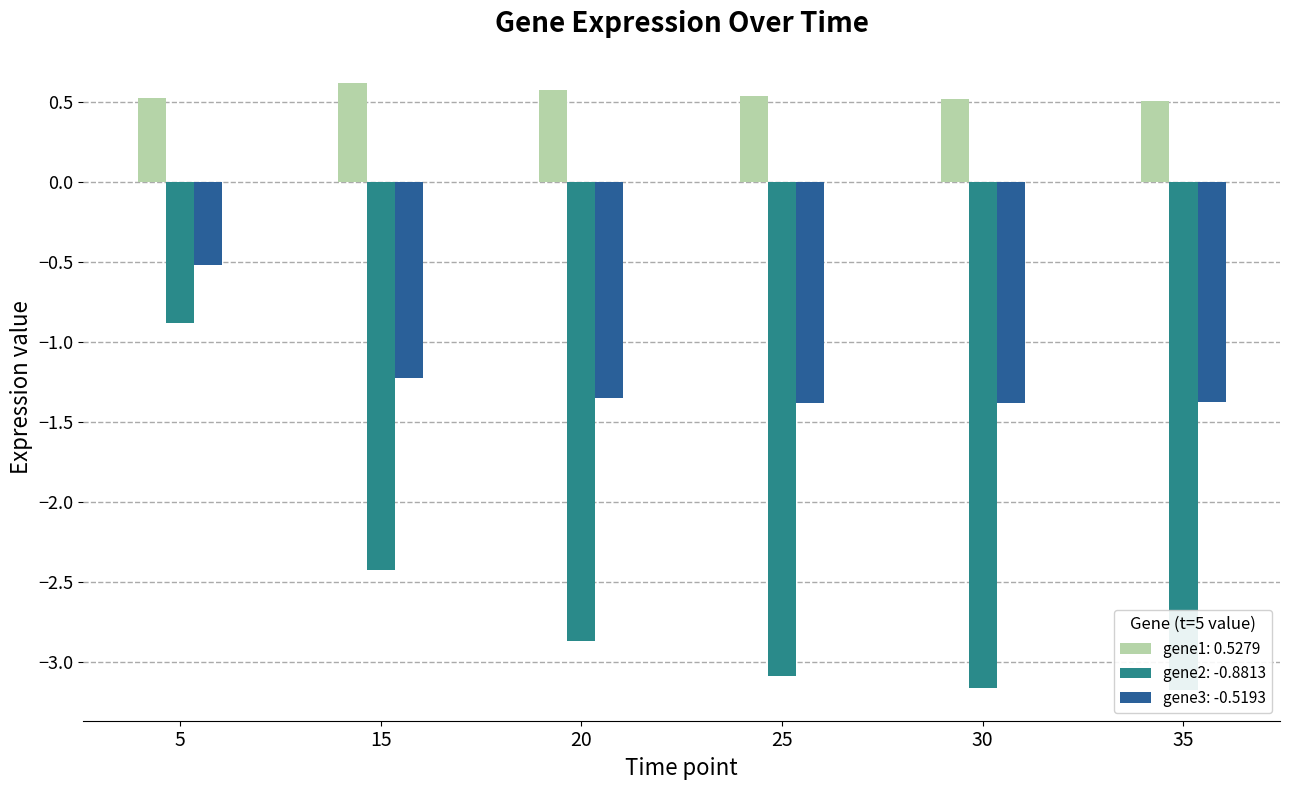

At 15, list the series in order from largest to smallest.

gene1, gene3, gene2